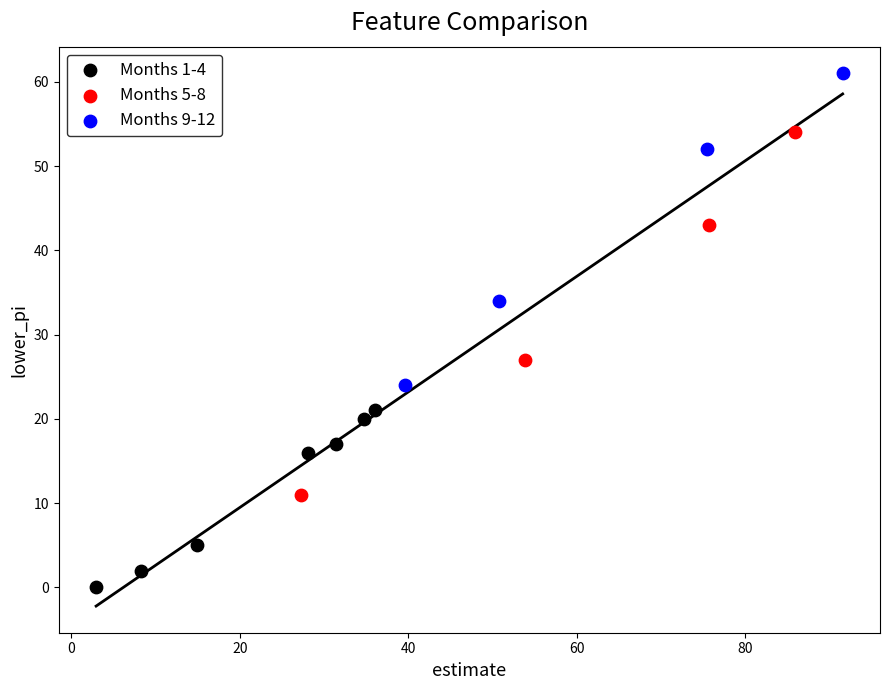

Which series contains the highest Y value?

Months 9-12